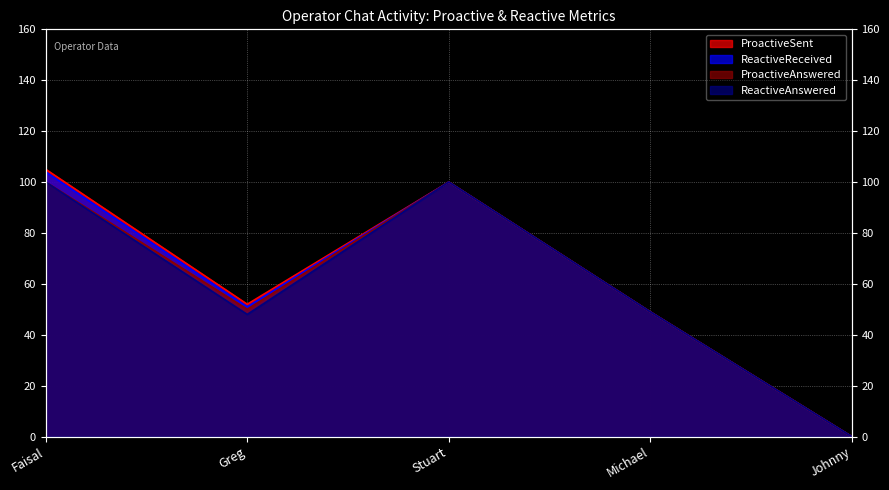

What is the label of the 1st point from the left?

Faisal